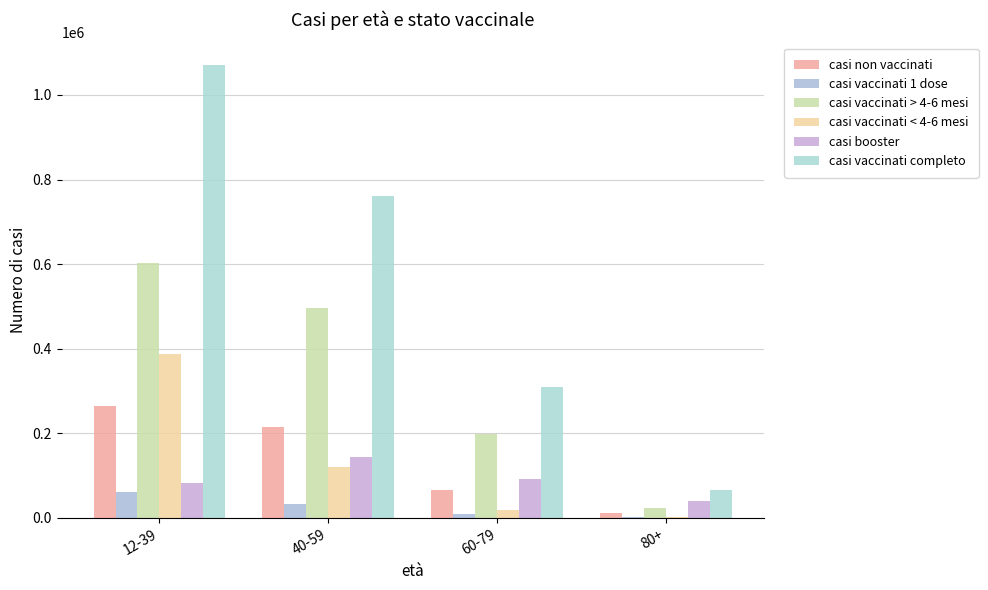

What are all the series names shown in the legend?

casi non vaccinati, casi vaccinati 1 dose, casi vaccinati > 4-6 mesi, casi vaccinati < 4-6 mesi, casi booster, casi vaccinati completo